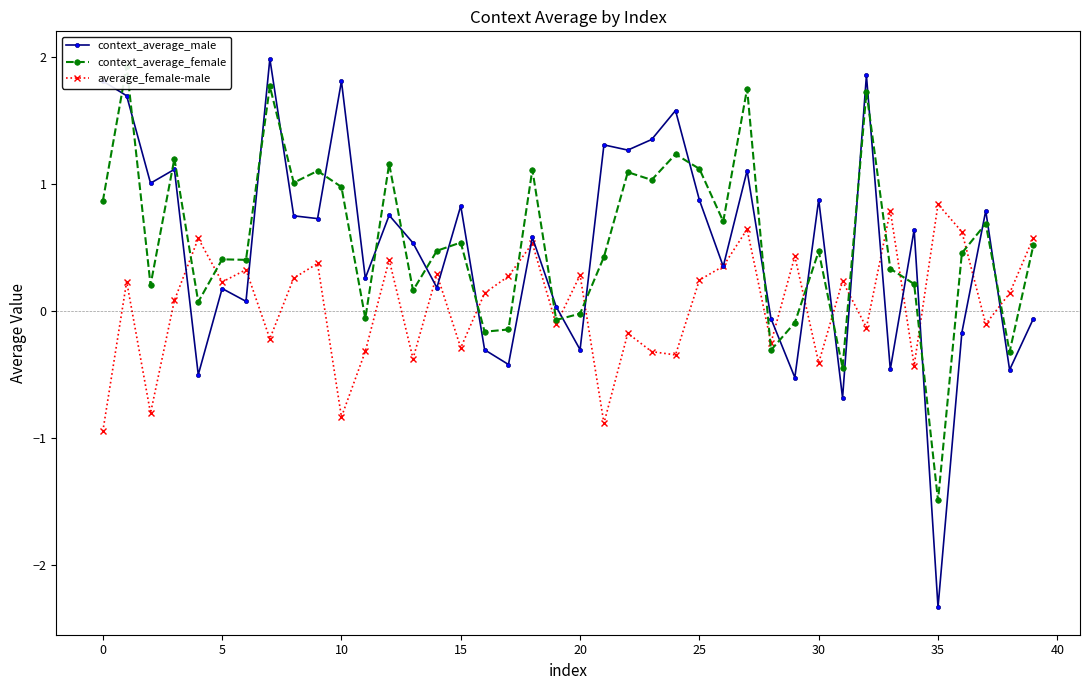

The value of average_female-male at 30 is -0.4. True or false?

True